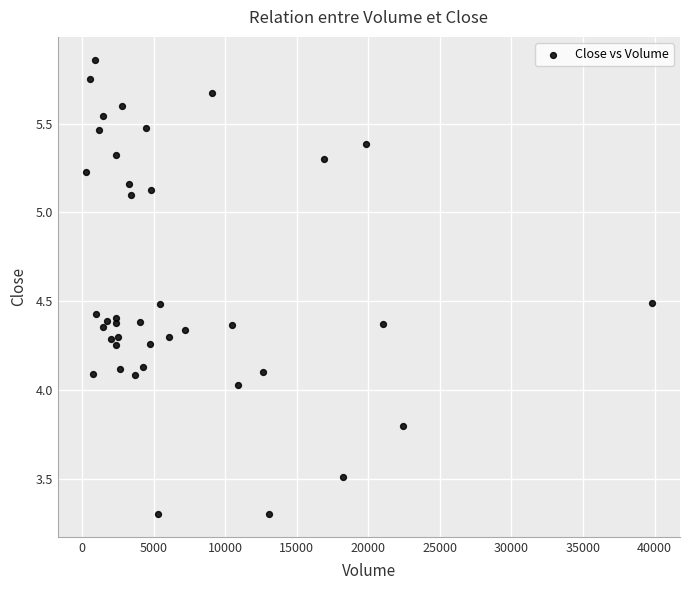

What is the range of Y values (max minus min)?

2.6